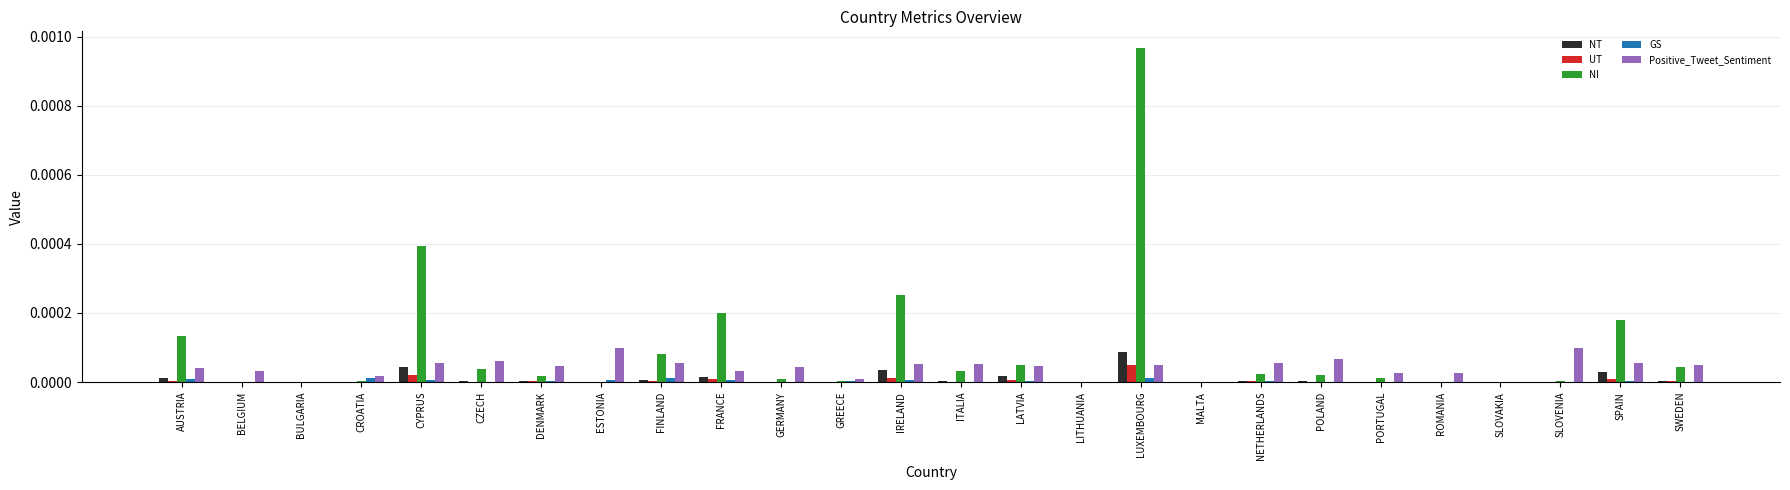

Which category has the highest value across all series?

LUXEMBOURG